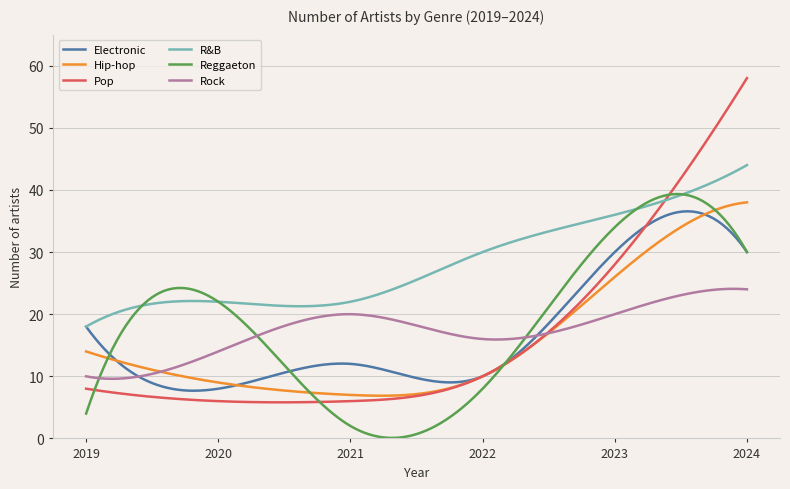

True or false: R&B and Rock cross at least once.

False